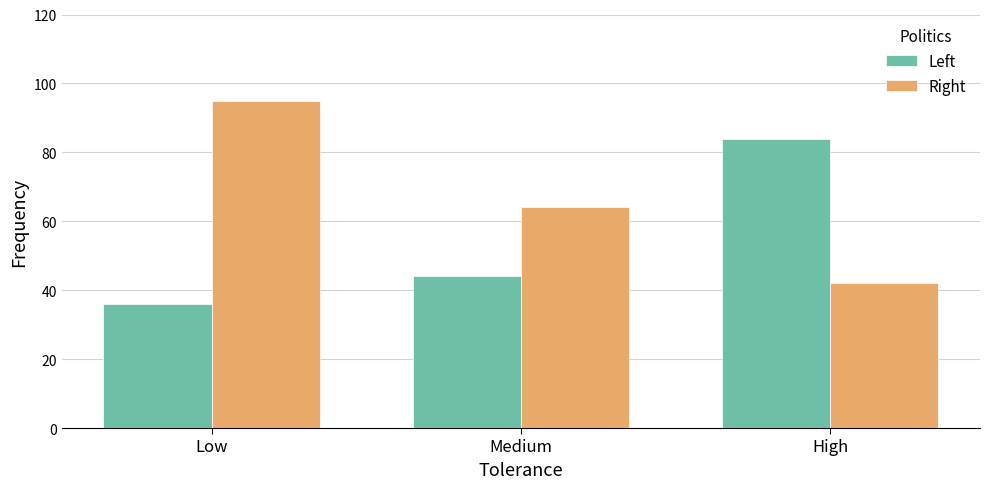

Count the number of data series in this chart.

2